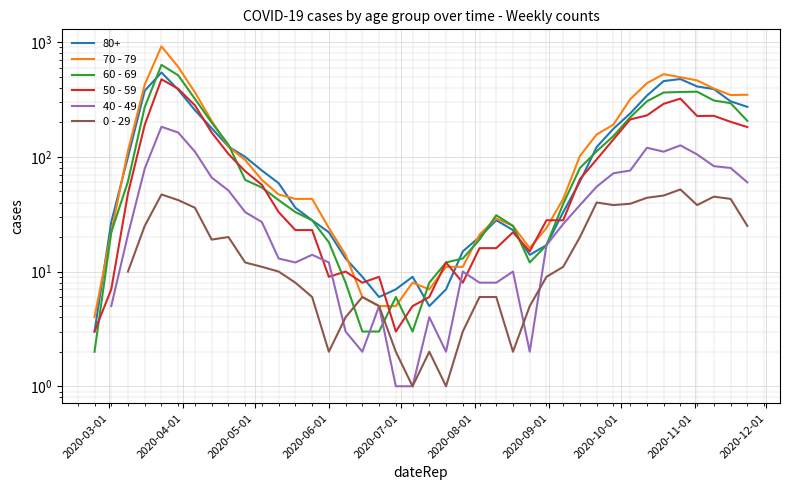

True or false: 50 - 59 and 70 - 79 cross at least once.

True